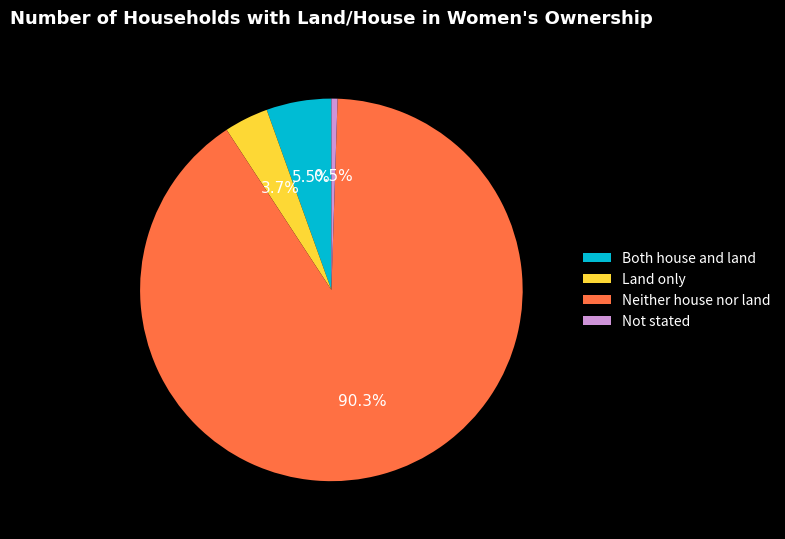

The Land only slice represents 4% of the pie. True or false?

True